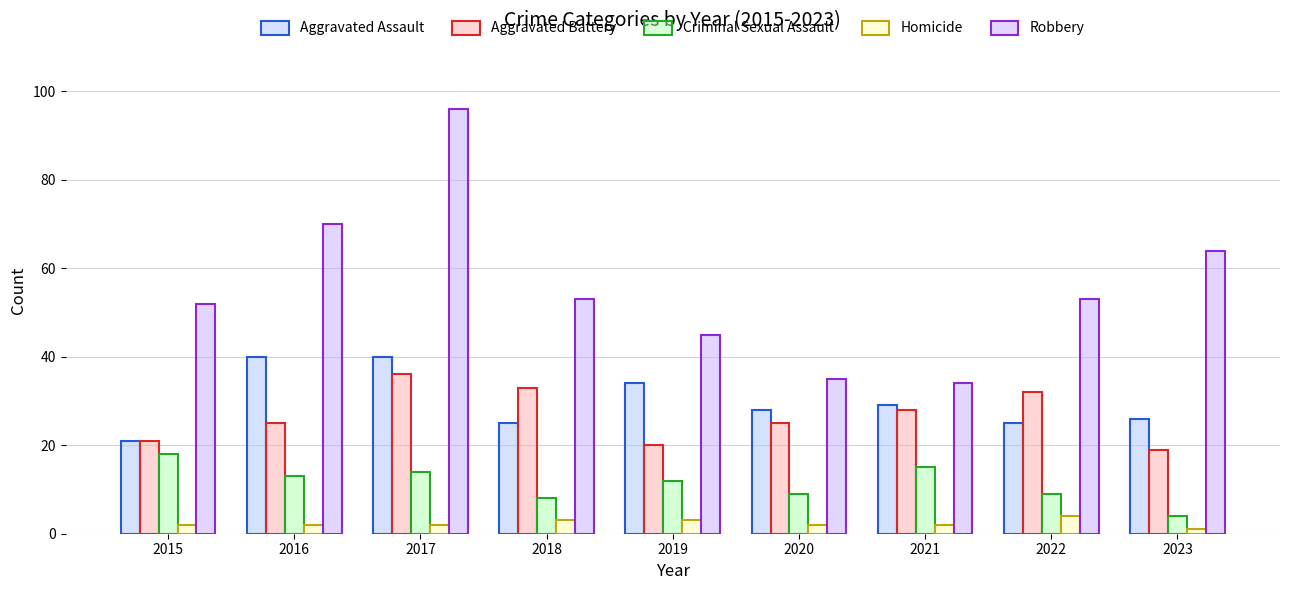

Between 2018 and 2021, which series saw the biggest shift?

Robbery